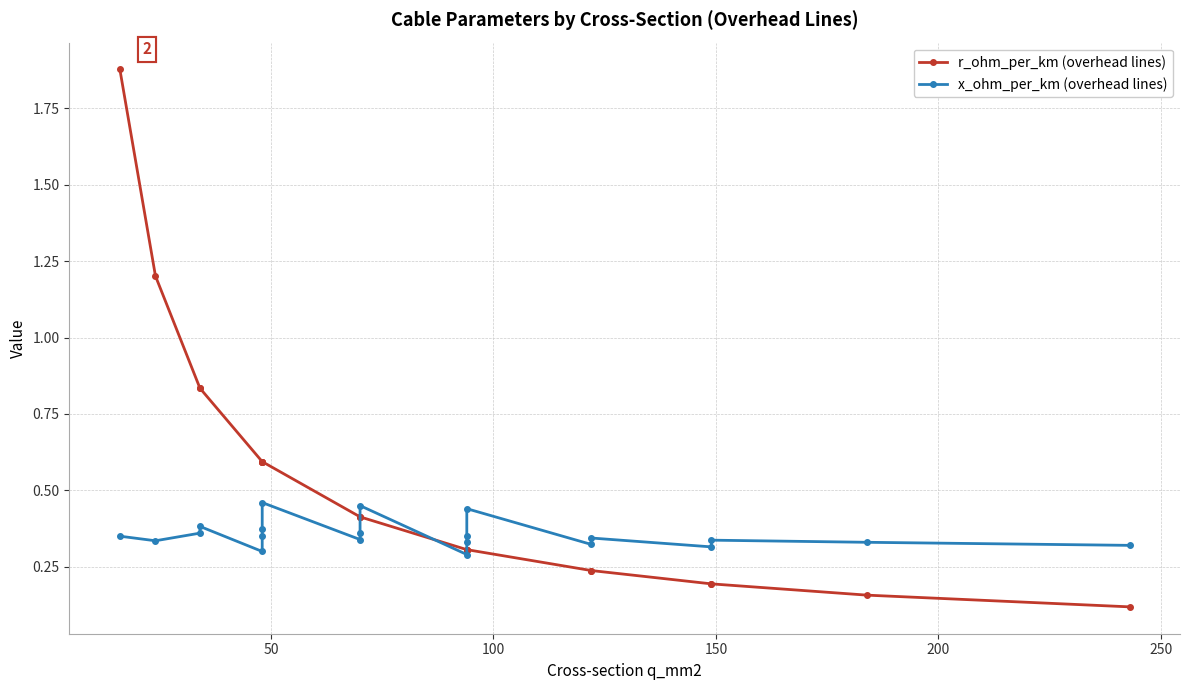

True or false: x_ohm_per_km (overhead lines) and r_ohm_per_km (overhead lines) cross at least once.

True